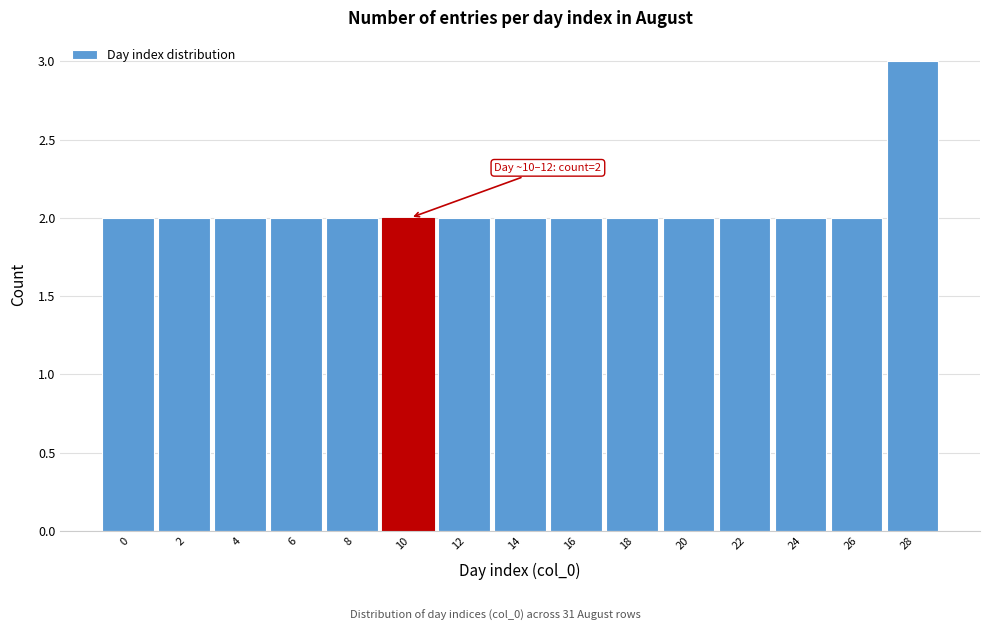

Reading right to left, transcribe all the data shown in this chart.

28=3	26=2	24=2	22=2	20=2	18=2	16=2	14=2	12=2	10=2	8=2	6=2	4=2	2=2	0=2